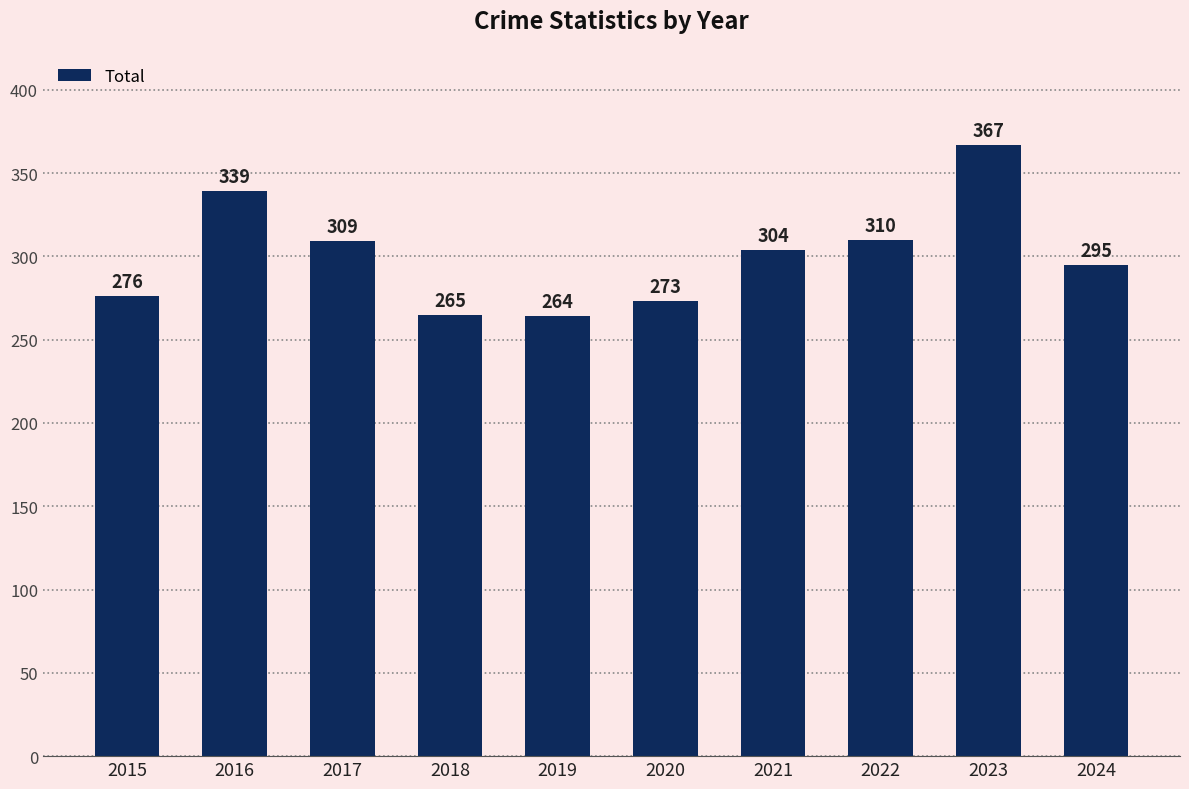

True or false: the data shows 295 at 2024.

True